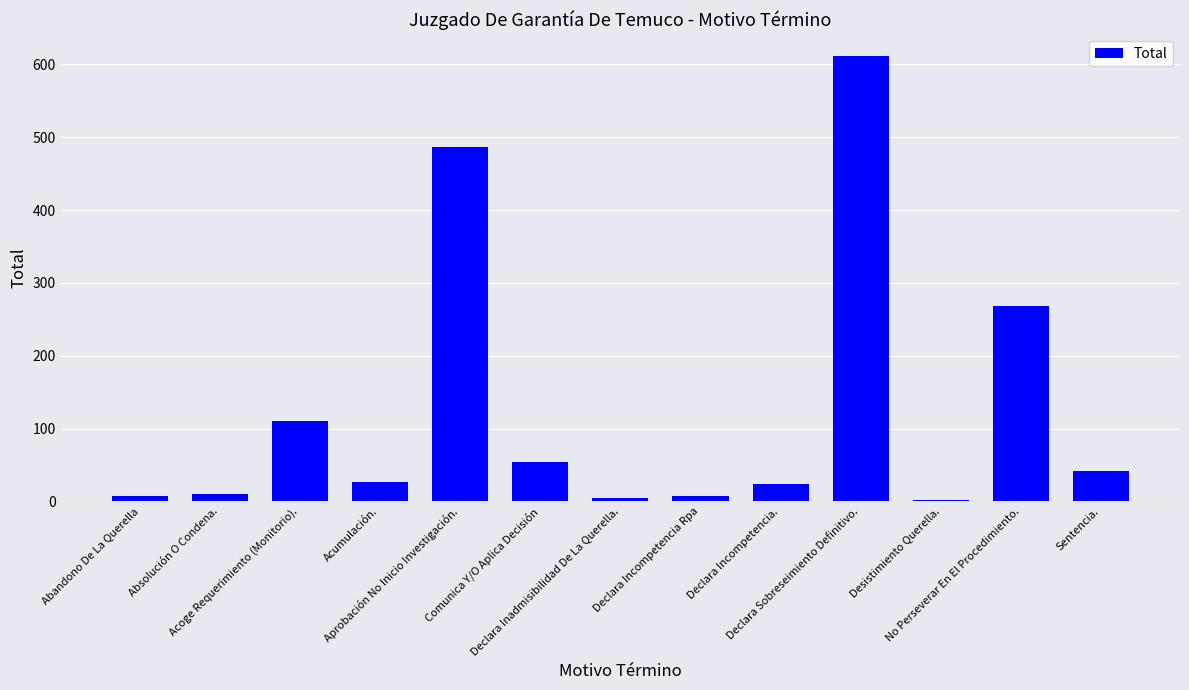

What is the maximum value shown in the chart?

611